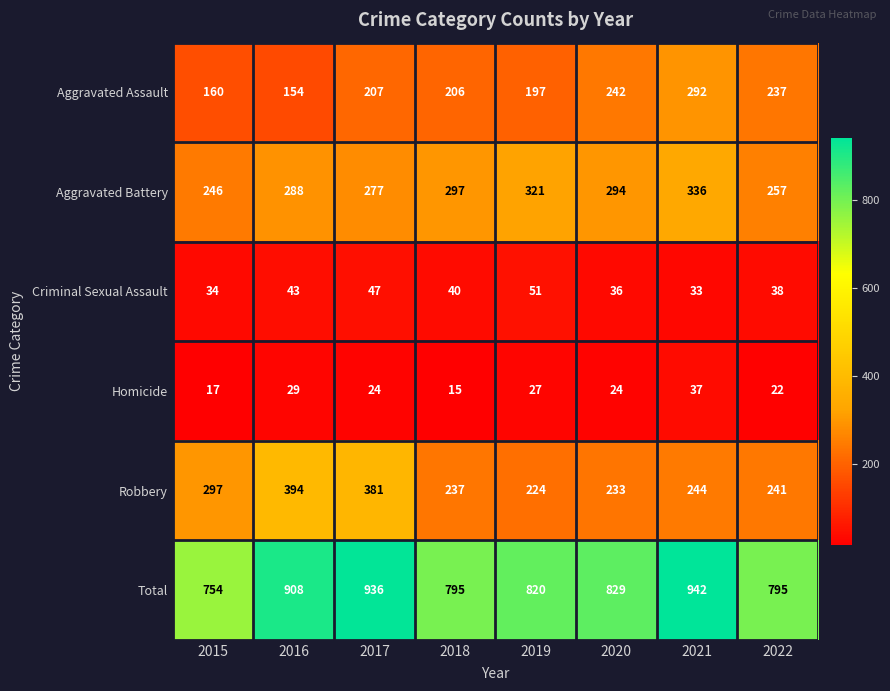

The value of Aggravated Battery at 2015 is 246. True or false?

True